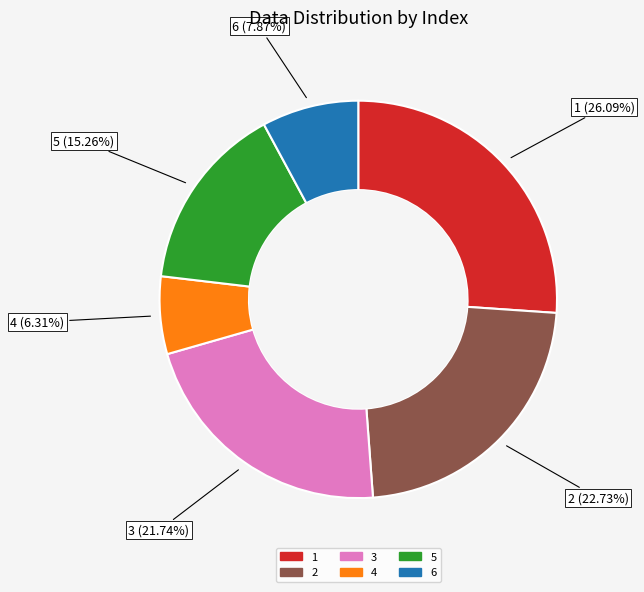

Rank the categories by value from lowest to highest.

4, 6, 5, 3, 2, 1